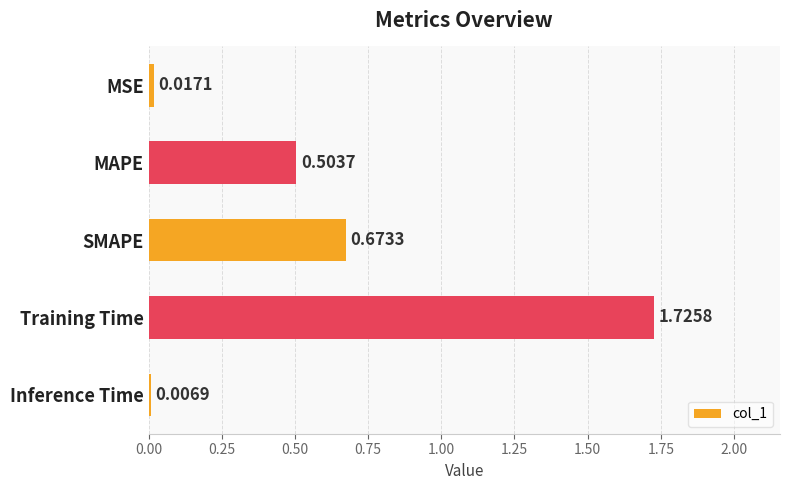

List the labels in order of value, largest first.

Training Time, SMAPE, MAPE, MSE, Inference Time